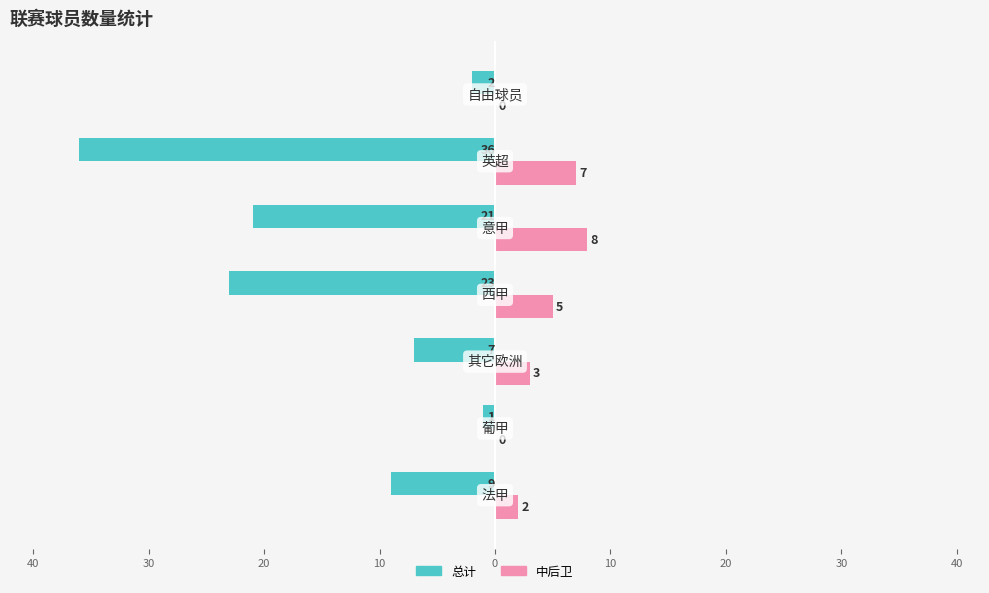

Reading left to right, extract all data points from this chart.

总计: 50=-9	40=-1	30=-7	20=-23	10=-21	0=-36	10=-2
中后卫: 50=2	40=0	30=3	20=5	10=8	0=7	10=0